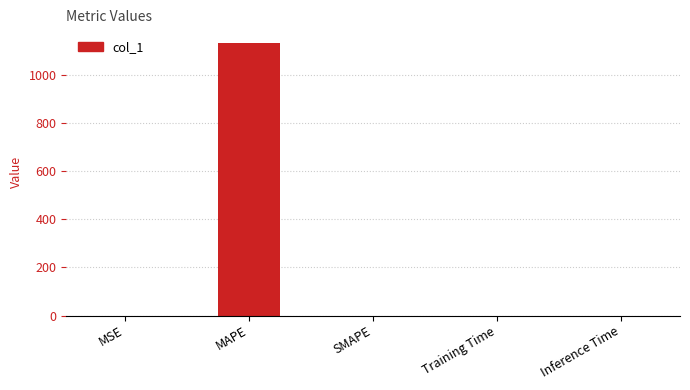

Between MAPE and MSE, which is larger?

MAPE